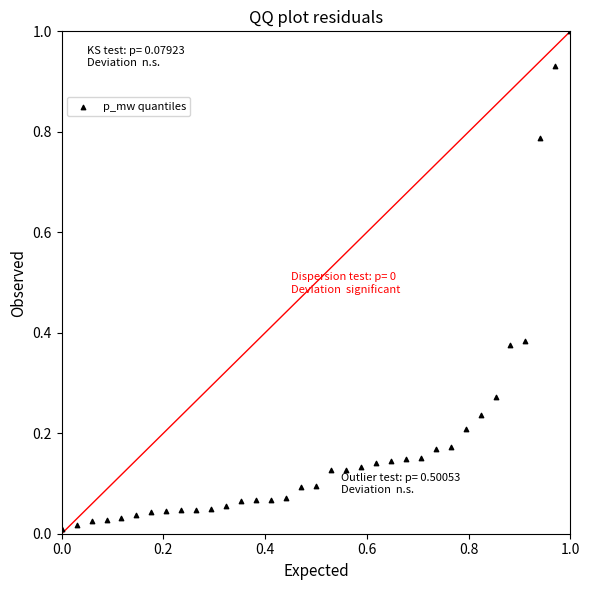

What is the range of X values (max minus min)?

1.0